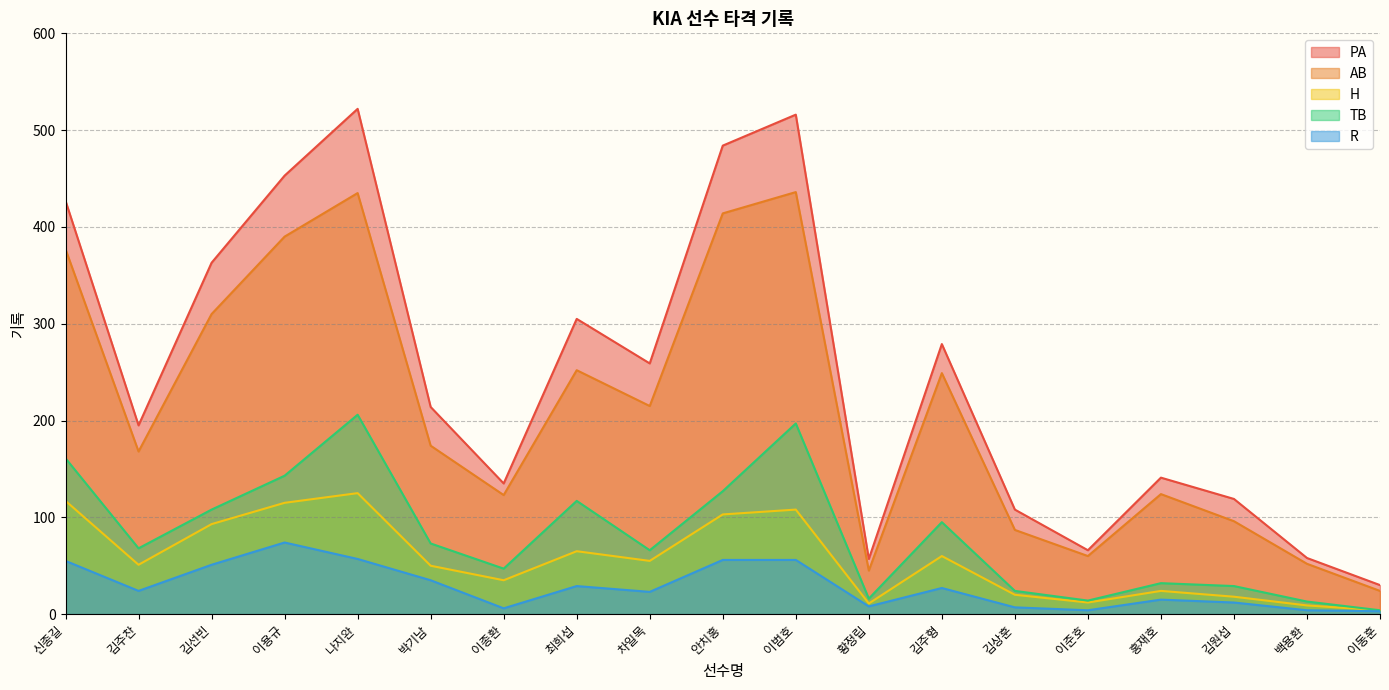

True or false: AB and TB intersect in this chart.

False